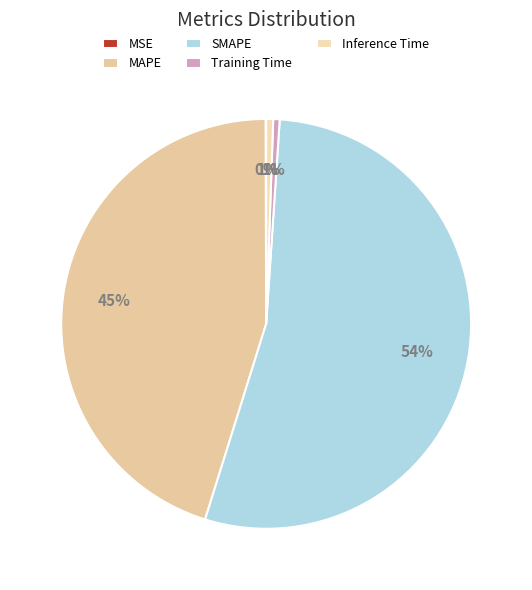

Is MSE the majority of the pie?

No